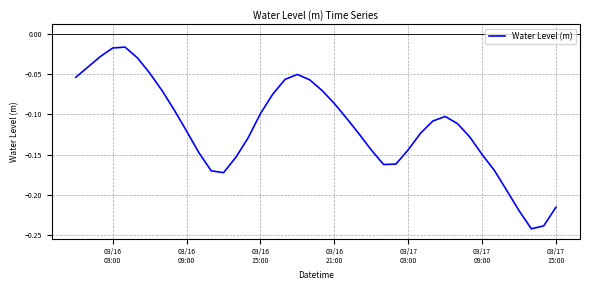

Does the chart have visible grid lines?

Yes